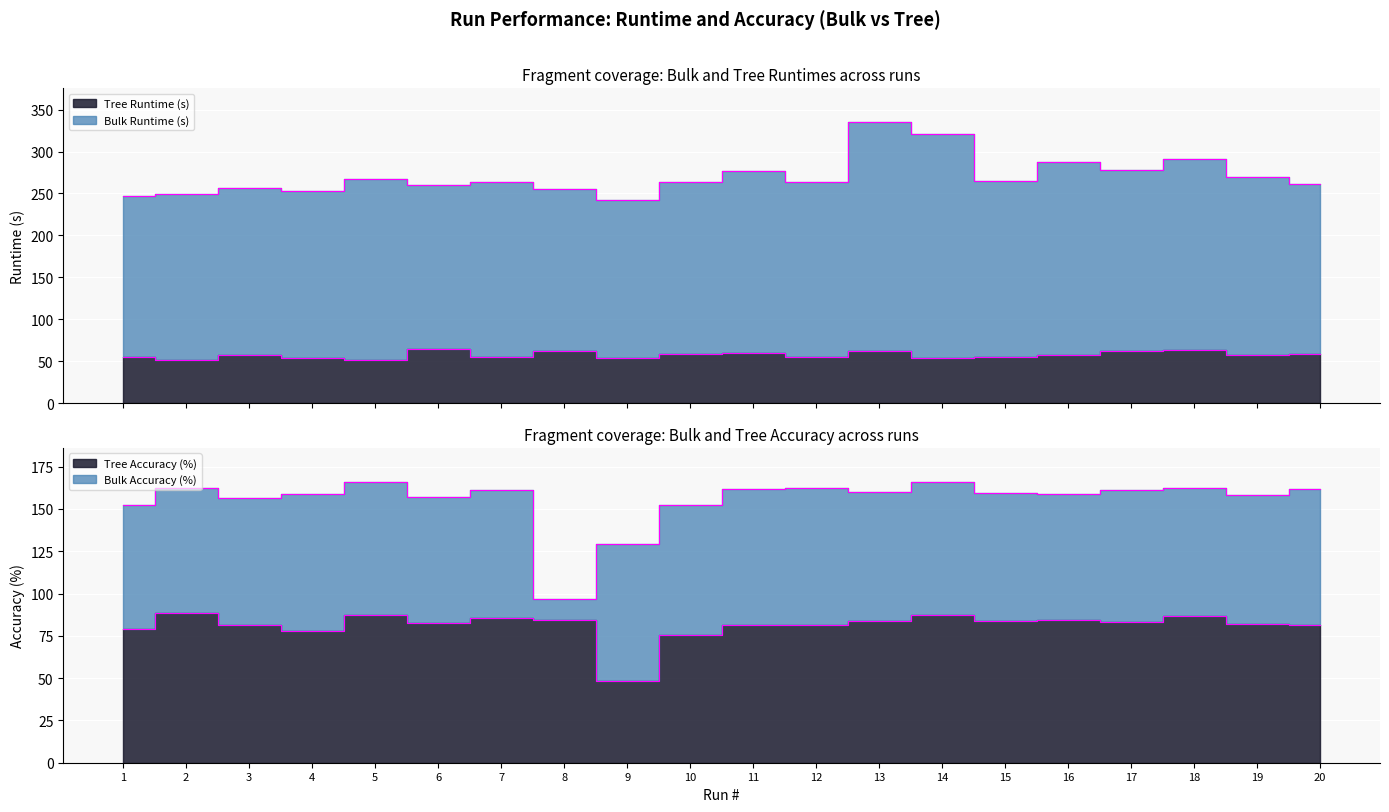

Between 17 and 20, which is larger?

17